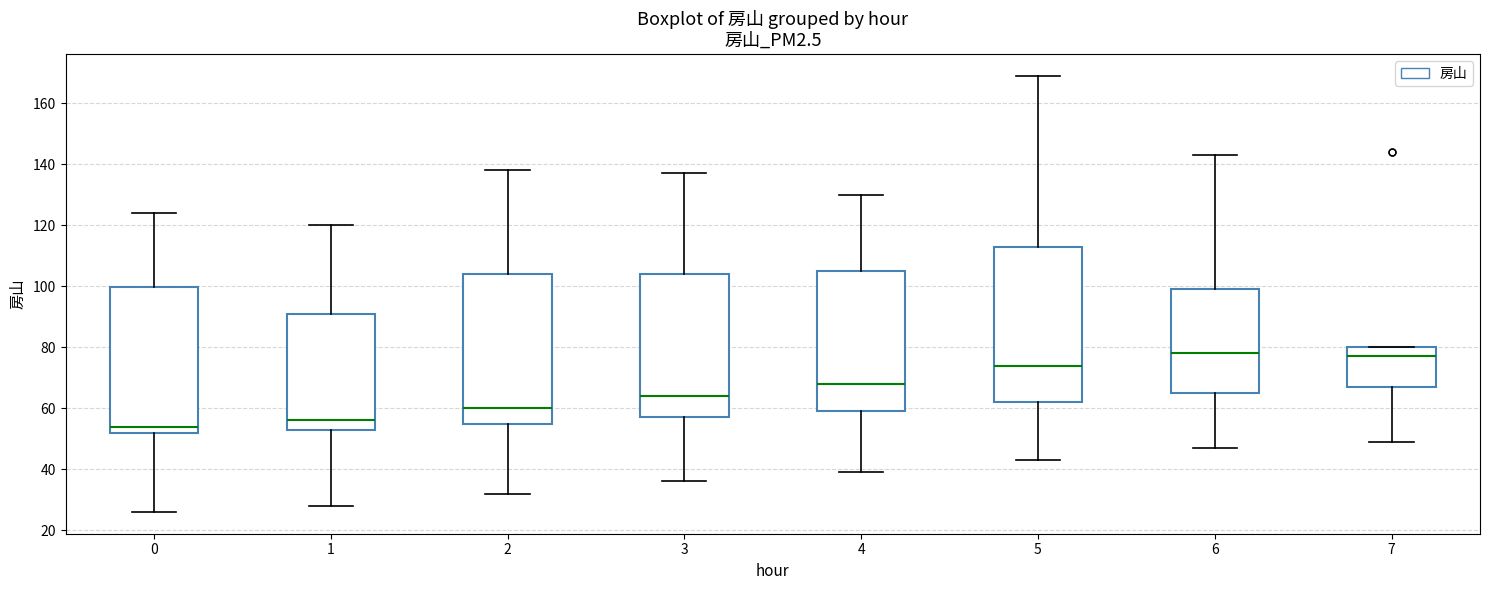

Reading left to right, transcribe this box plot: for each box, give where its median line is, the range the box spans, and where its two whiskers end, as read against the y-axis. The values are not printed on the chart, so give them approximately, as read against the axis.

0: median 54, box 52 to 100, whiskers 26 to 124
1: median 56, box 54 to 92, whiskers 28 to 120
2: median 60, box 56 to 104, whiskers 32 to 138
3: median 64, box 58 to 104, whiskers 36 to 138
4: median 68, box 60 to 106, whiskers 40 to 130
5: median 74, box 62 to 114, whiskers 44 to 170
6: median 78, box 66 to 100, whiskers 48 to 144
7: median 78, box 68 to 80, whiskers 50 to 80